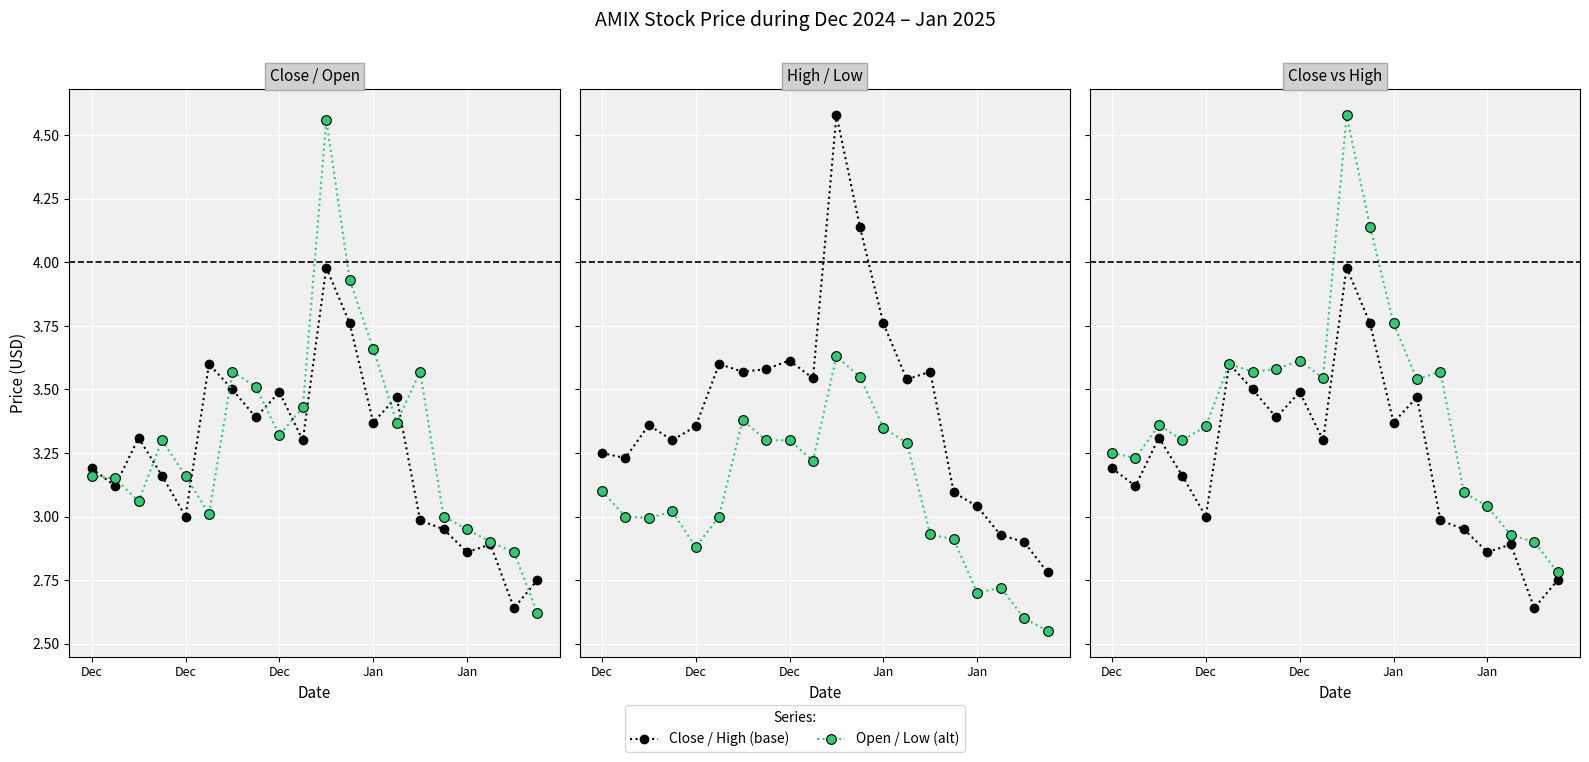

Which series has the largest range (max minus min)?

Open